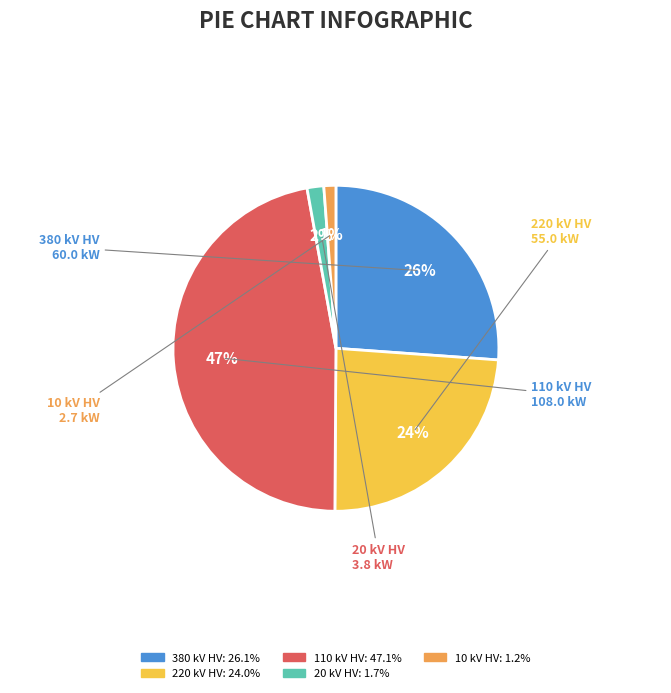

To the nearest percent, what is the average slice percentage?

20%